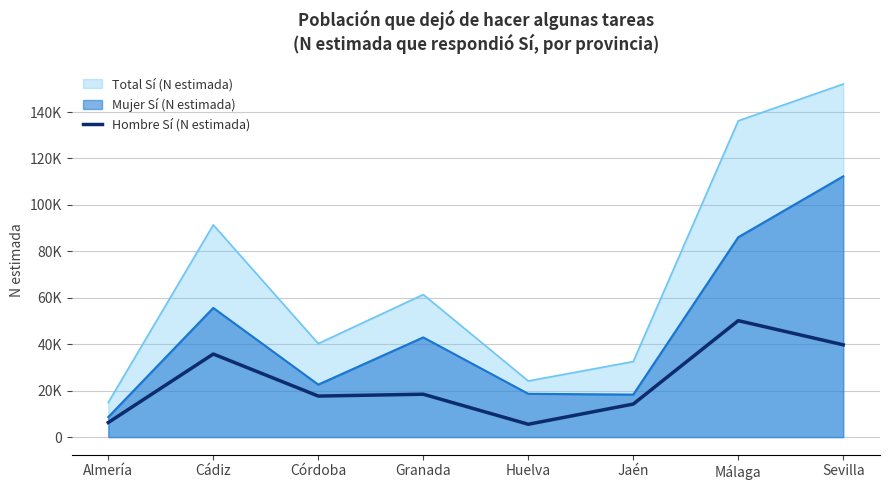

The chart shows a value of 9609 at Córdoba. True or false?

False